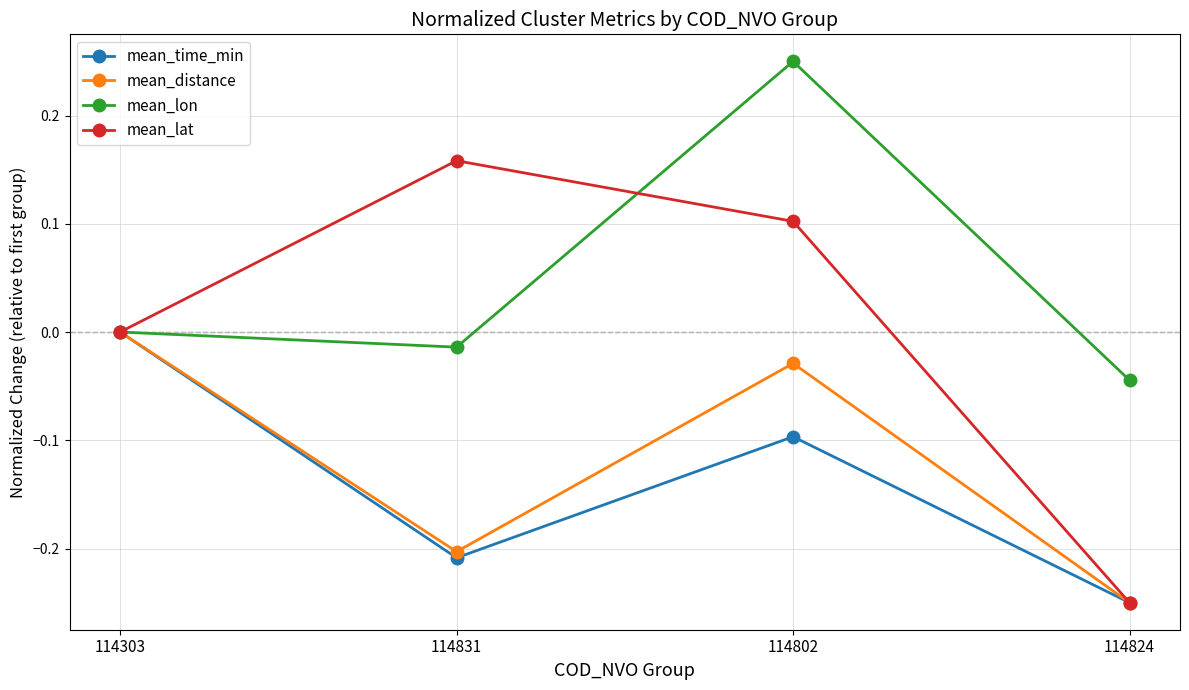

Rank the categories by mean_lat value from highest to lowest.

114831, 114802, 114303, 114824